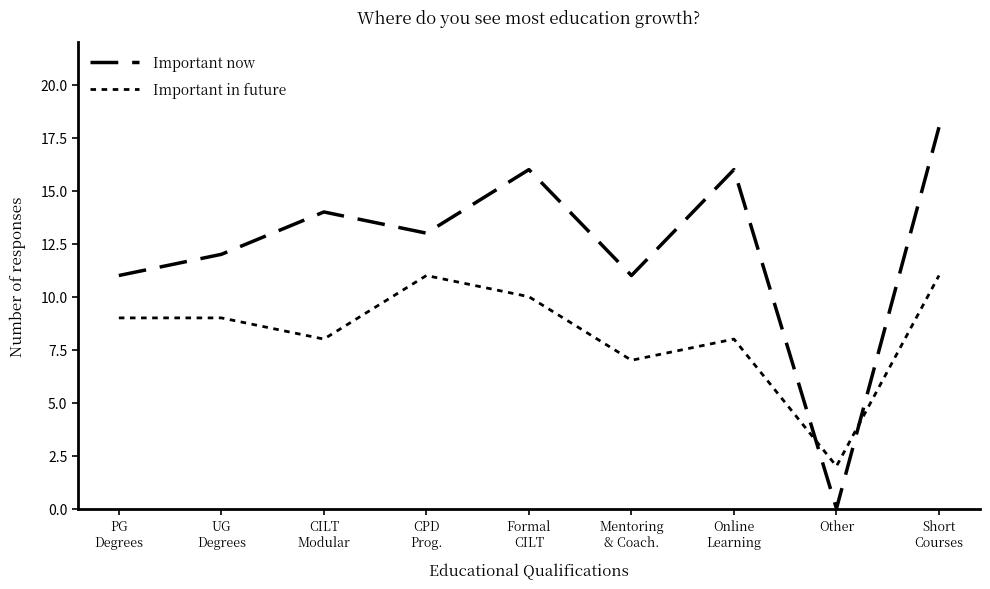

Does the chart have visible grid lines?

No